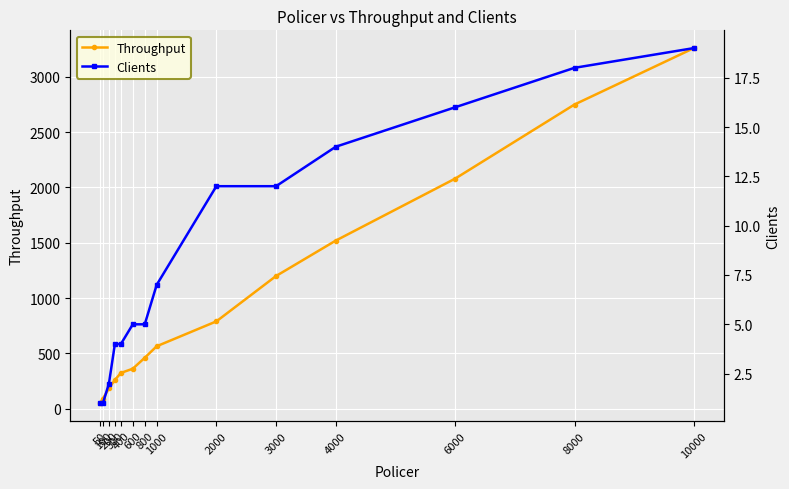

Does the chart display data point markers on the line(s)?

Yes